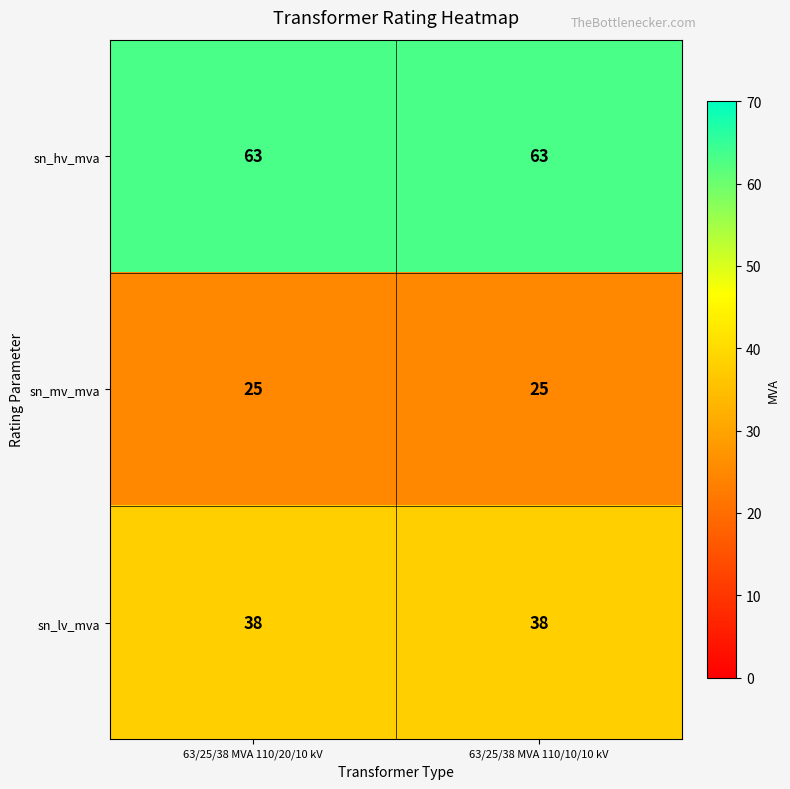

What is the difference between the highest and lowest values at 63/25/38 MVA 110/20/10 kV?

38